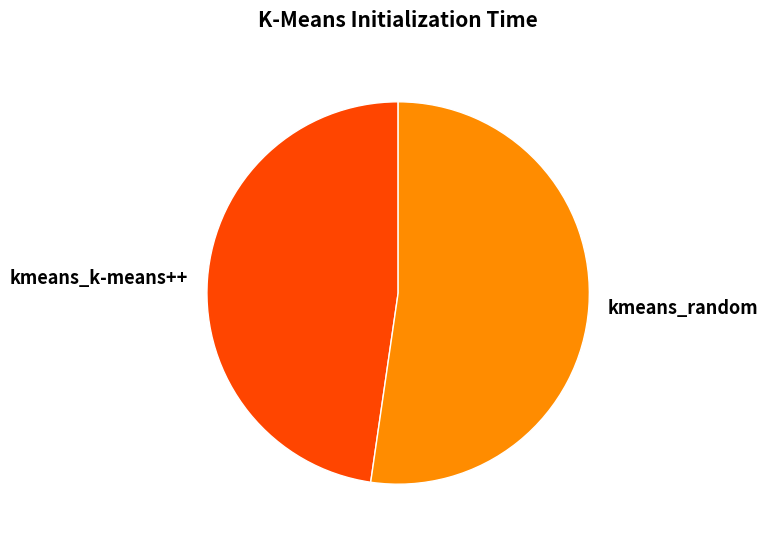

Which category accounts for the majority?

kmeans_random